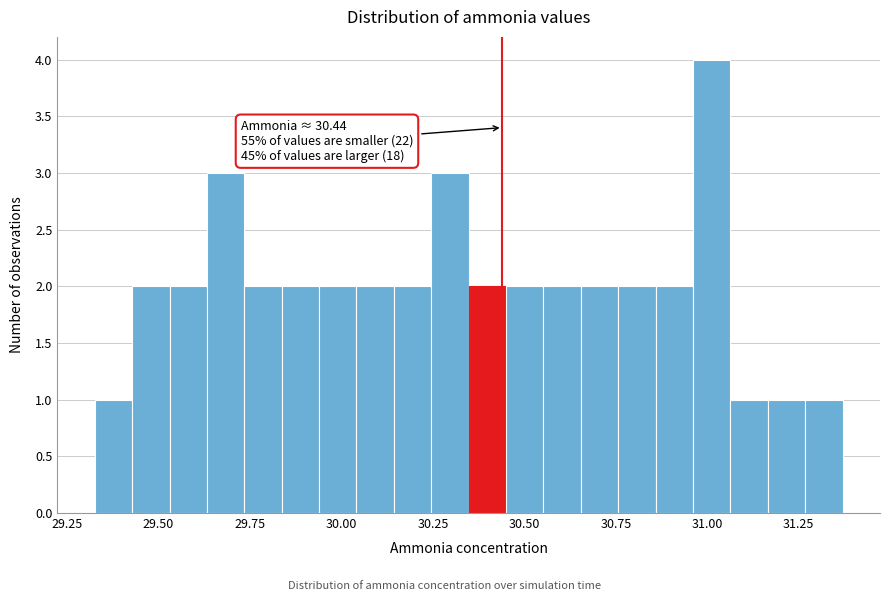

Read against the x-axis, roughly where is the centre of the tallest bar?

31.00